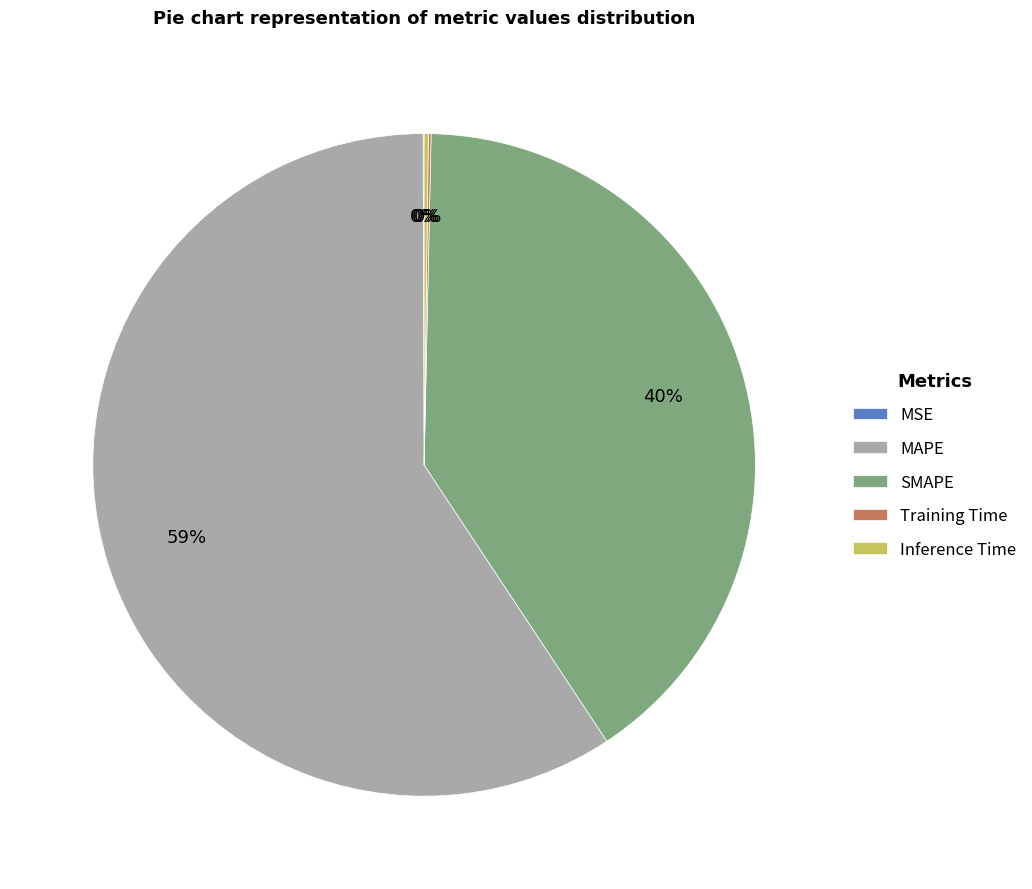

The MAPE slice represents 68% of the pie. True or false?

False